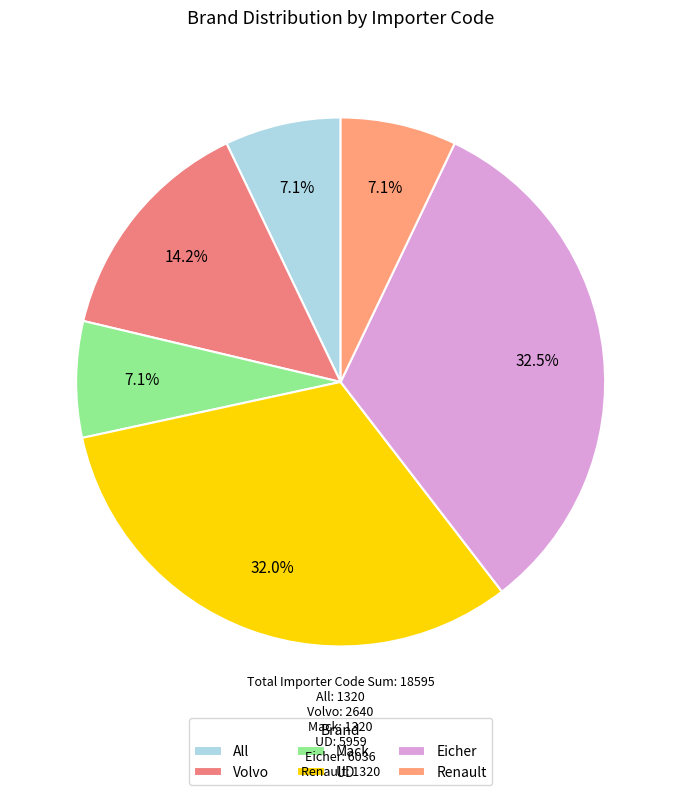

Is there a majority slice in this chart?

No